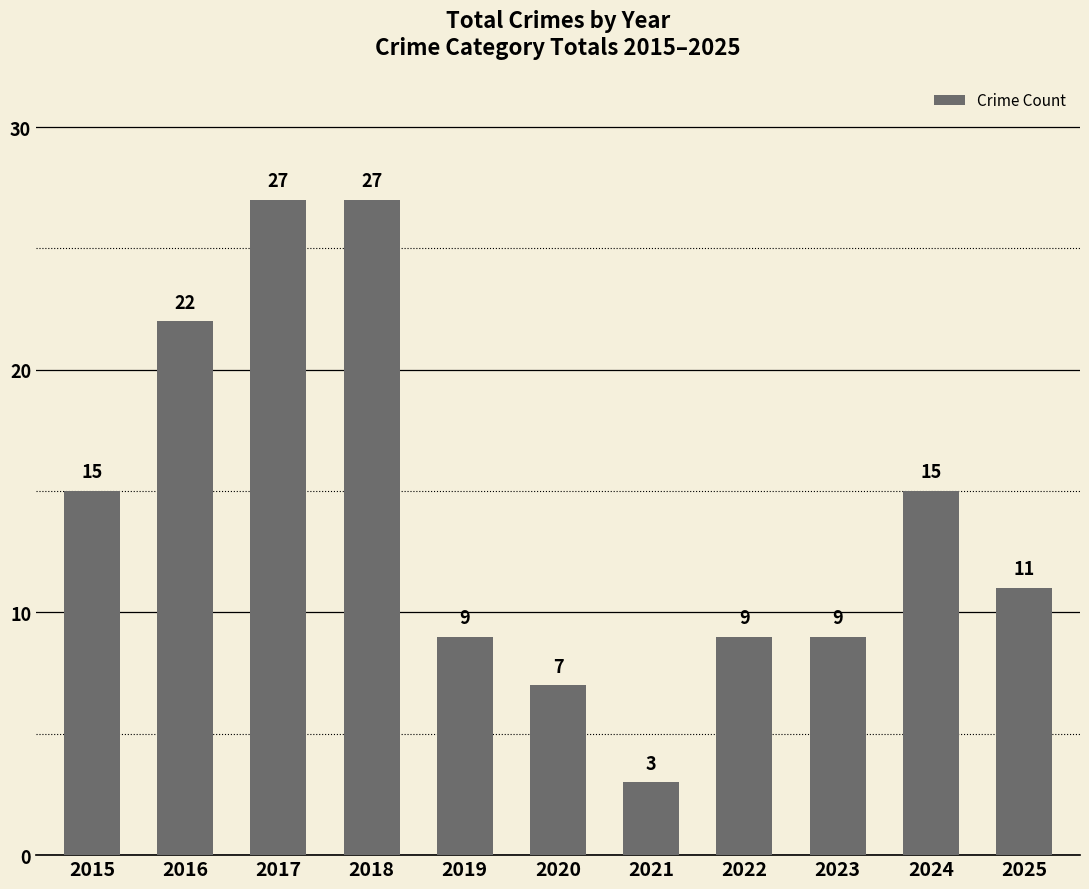

What is the change in value from 2018 to 2019?

-18